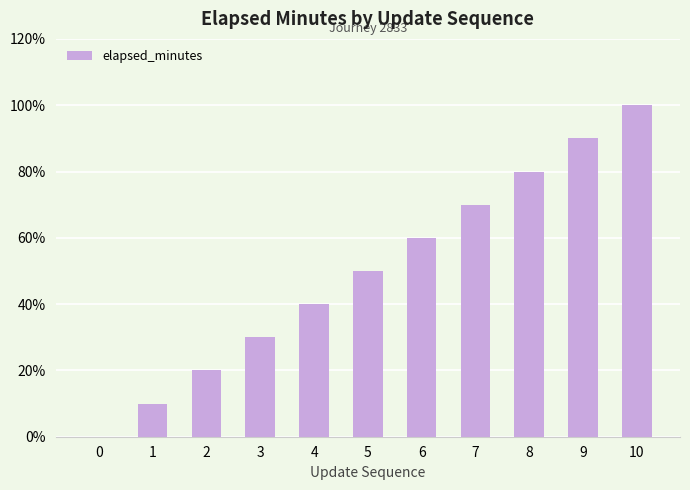

List the labels in order of value, largest first.

10, 9, 8, 7, 6, 5, 4, 3, 2, 1, 0